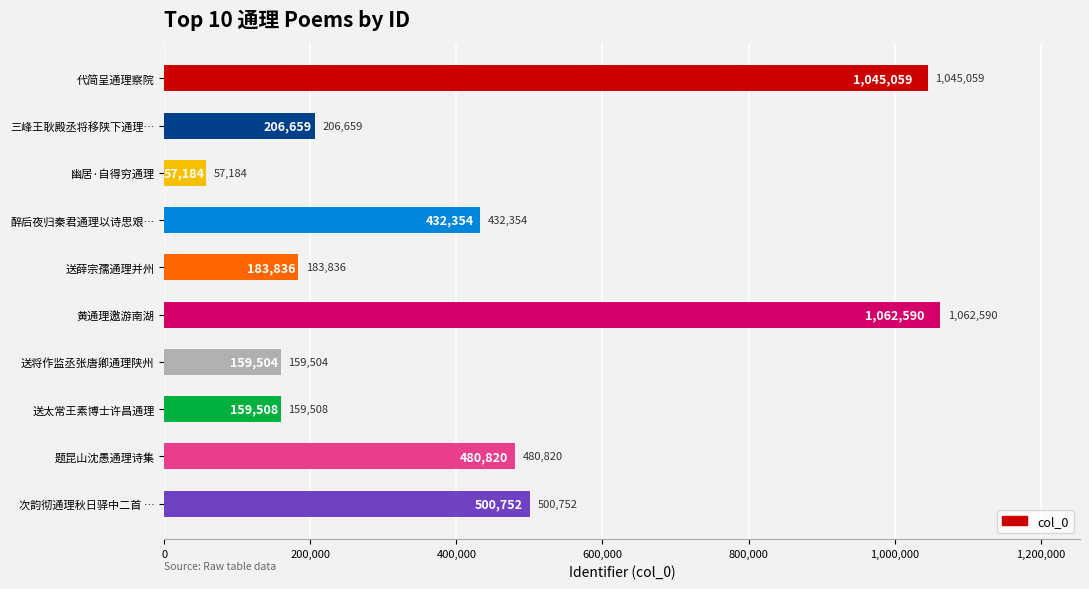

What is the difference between the maximum and second lowest values?

903086